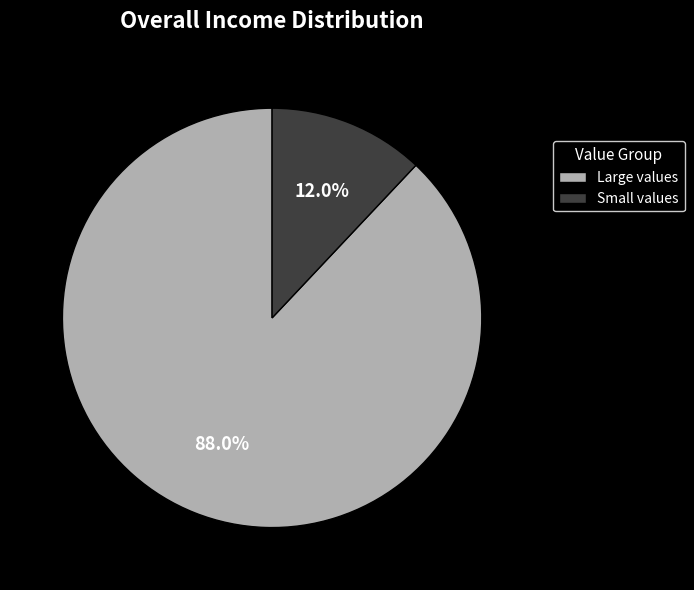

Which category has the biggest portion of the pie?

Large values